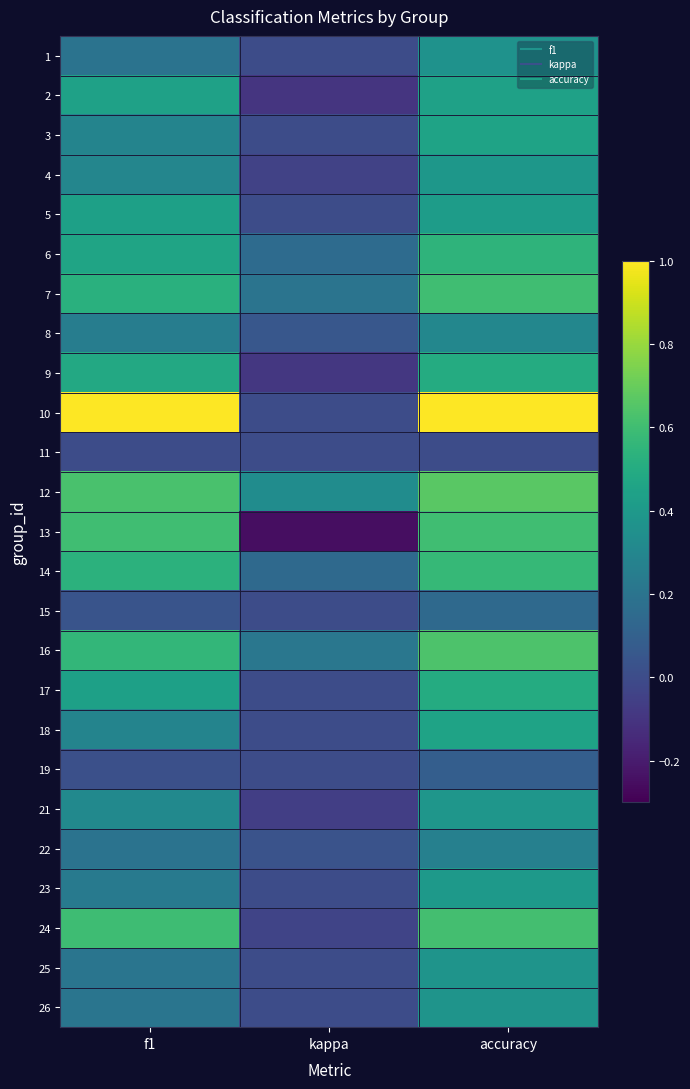

Reading right to left, extract all data points from this chart.

1: accuracy=0.4	kappa=0.0	f1=0.2
2: accuracy=0.4	kappa=-0.1	f1=0.4
3: accuracy=0.5	kappa=0.0	f1=0.3
4: accuracy=0.4	kappa=-0.0	f1=0.3
5: accuracy=0.4	kappa=0.0	f1=0.4
6: accuracy=0.5	kappa=0.2	f1=0.5
7: accuracy=0.6	kappa=0.2	f1=0.5
8: accuracy=0.3	kappa=0.1	f1=0.3
9: accuracy=0.5	kappa=-0.1	f1=0.5
10: accuracy=1.0	kappa=0.0	f1=1.0
11: accuracy=0.0	kappa=0.0	f1=0.0
12: accuracy=0.7	kappa=0.3	f1=0.6
13: accuracy=0.6	kappa=-0.2	f1=0.6
14: accuracy=0.6	kappa=0.1	f1=0.5
15: accuracy=0.1	kappa=0.0	f1=0.0
16: accuracy=0.6	kappa=0.2	f1=0.6
17: accuracy=0.5	kappa=0.0	f1=0.4
18: accuracy=0.5	kappa=0.0	f1=0.3
19: accuracy=0.1	kappa=0.0	f1=0.0
21: accuracy=0.4	kappa=-0.1	f1=0.3
22: accuracy=0.3	kappa=0.0	f1=0.2
23: accuracy=0.4	kappa=0.0	f1=0.2
24: accuracy=0.6	kappa=-0.0	f1=0.6
25: accuracy=0.4	kappa=0.0	f1=0.2
26: accuracy=0.4	kappa=0.0	f1=0.2